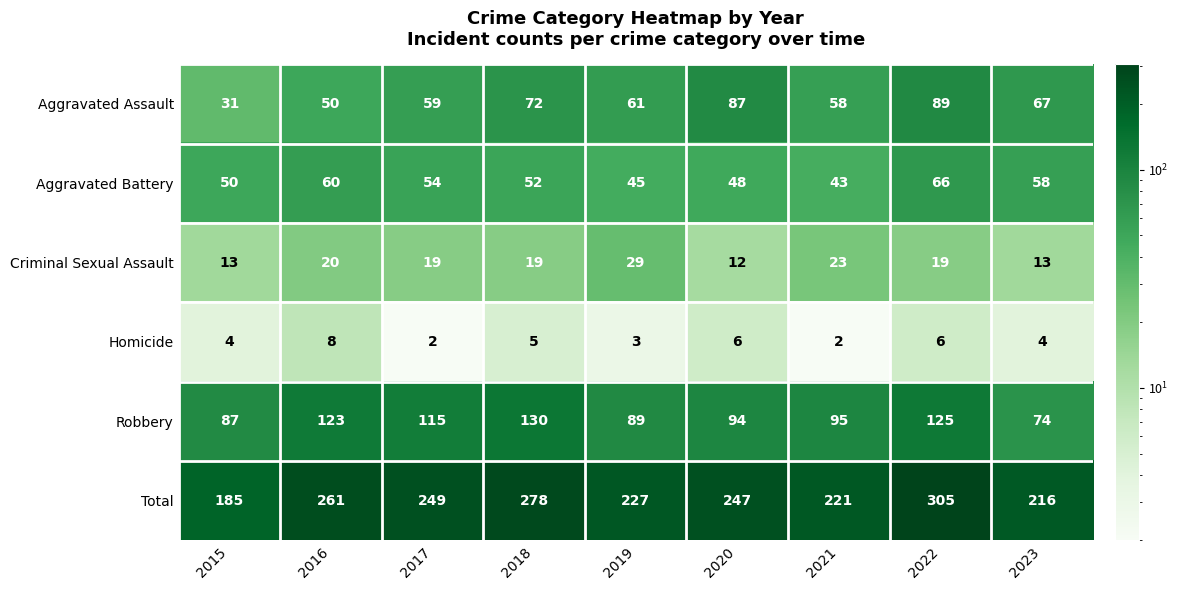

At 2017, list the series in order from largest to smallest.

Total, Robbery, Aggravated Assault, Aggravated Battery, Criminal Sexual Assault, Homicide